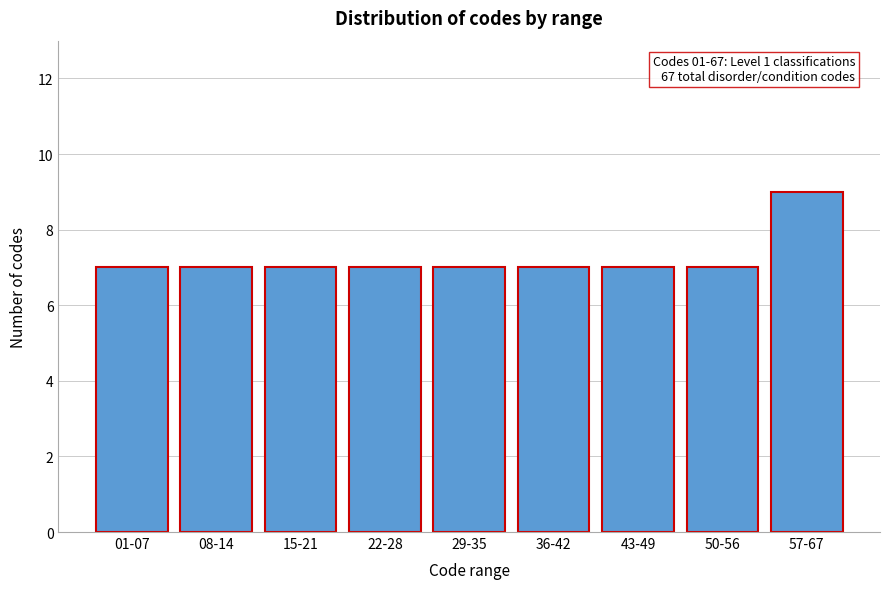

Reading right to left, what are all the values shown in this chart?

57-67=9	50-56=7	43-49=7	36-42=7	29-35=7	22-28=7	15-21=7	08-14=7	01-07=7